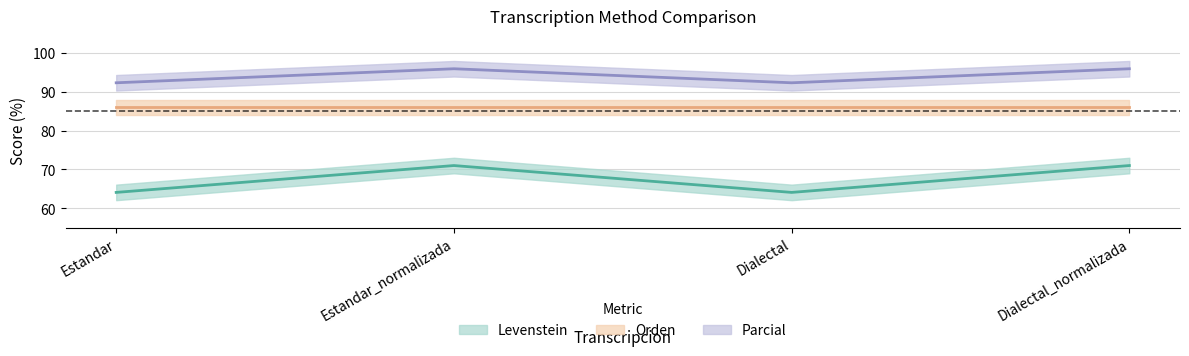

Which label corresponds to the largest value in the chart?

Estandar_normalizada